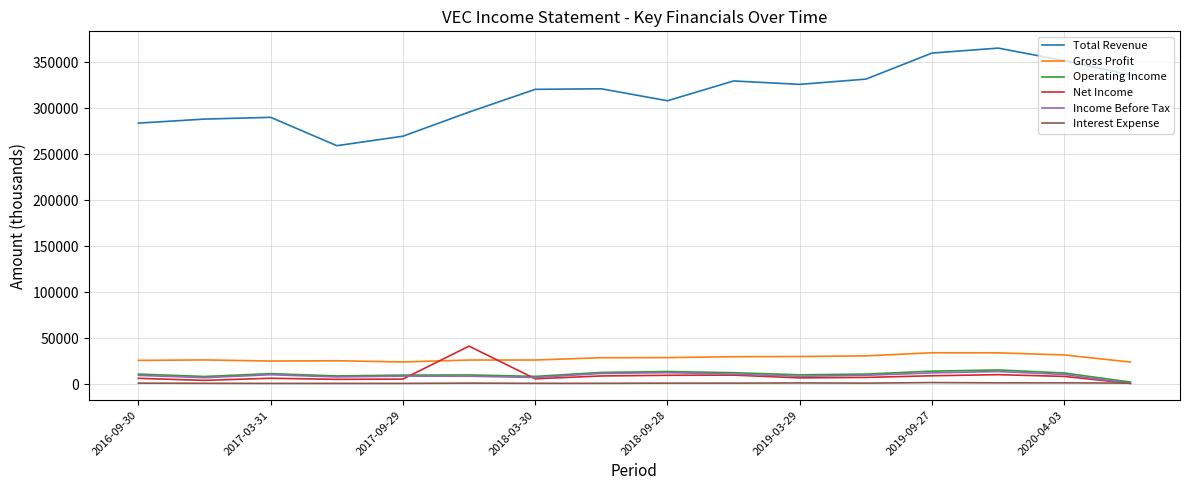

Is this an area chart (filled region under the line)?

No